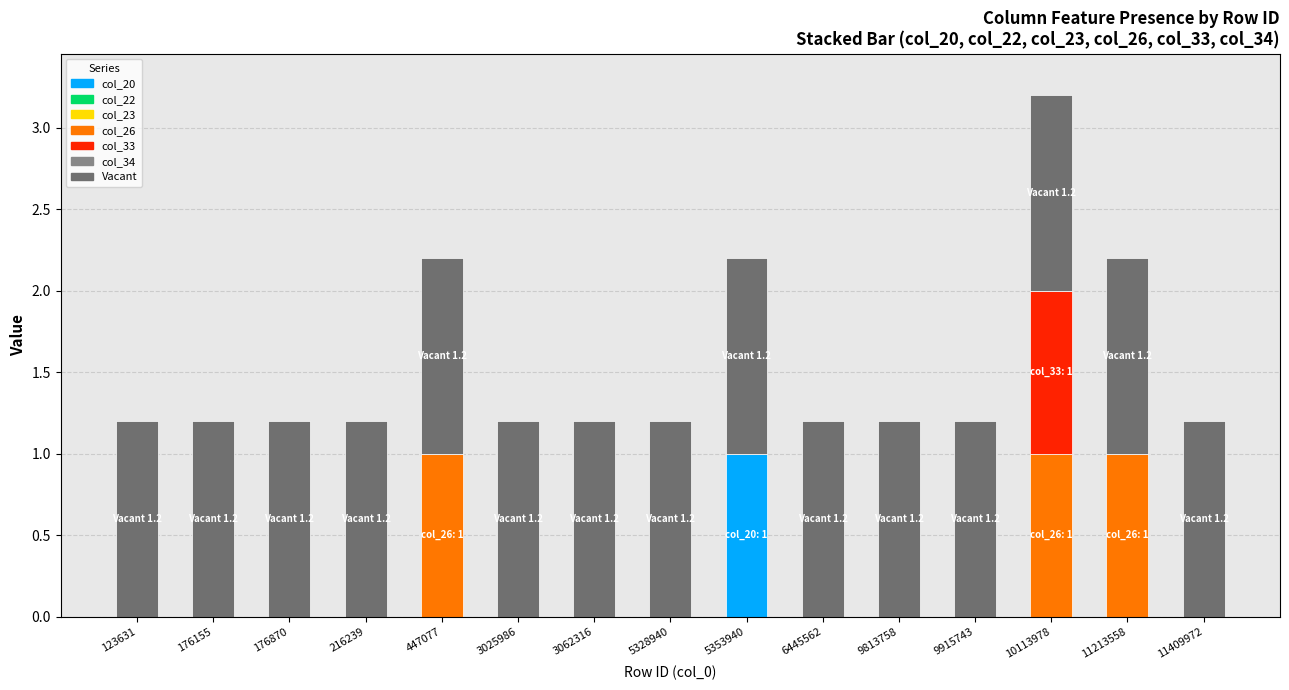

Which category has the highest value in the col_20 series?

5353940